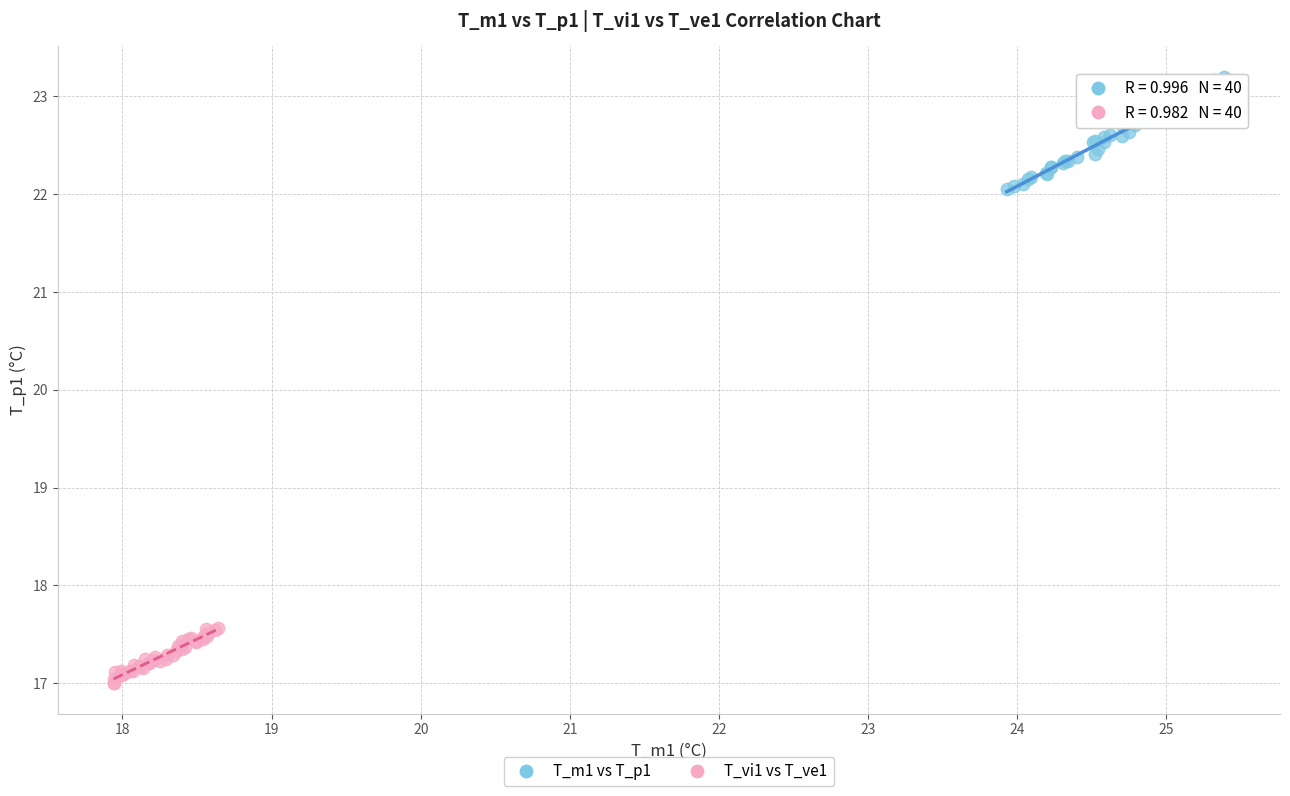

Which series contains the highest Y value?

T_m1 vs T_p1